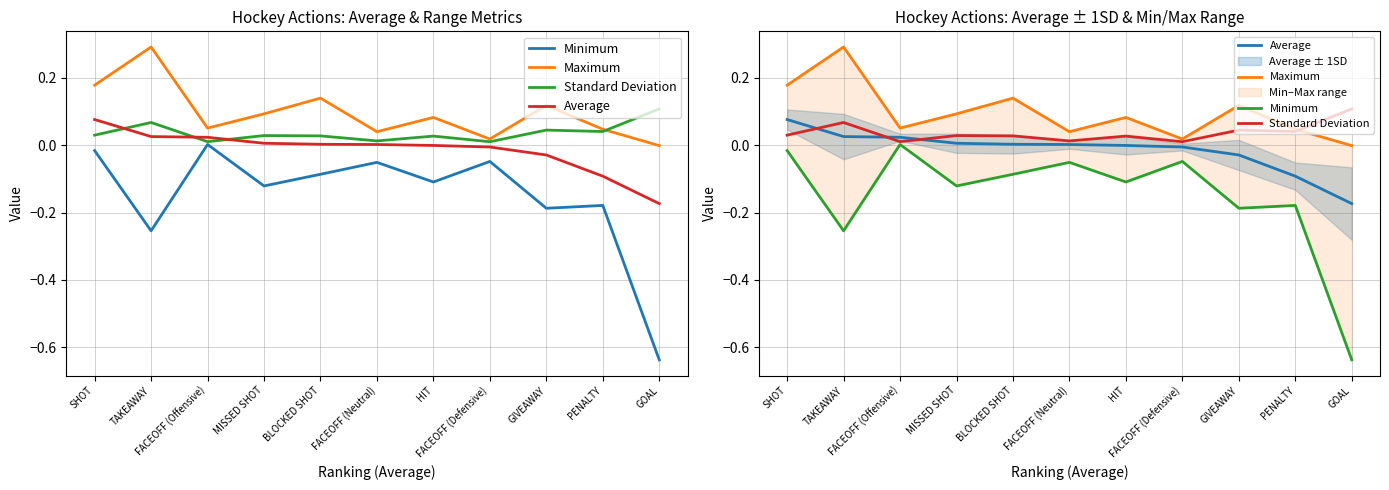

Does the chart display data point markers on the line(s)?

No